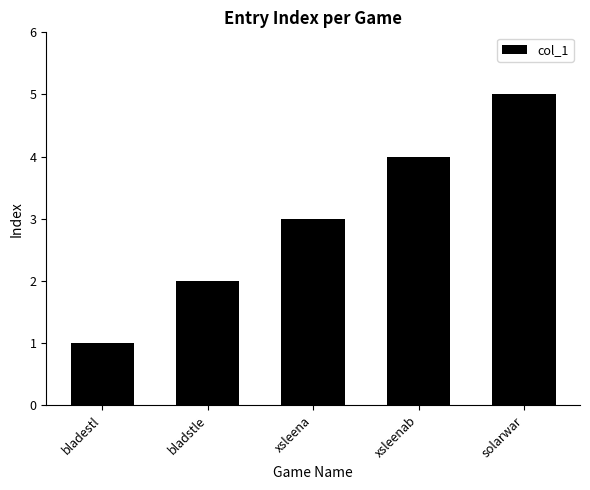

How many values are between 2 and 4?

3